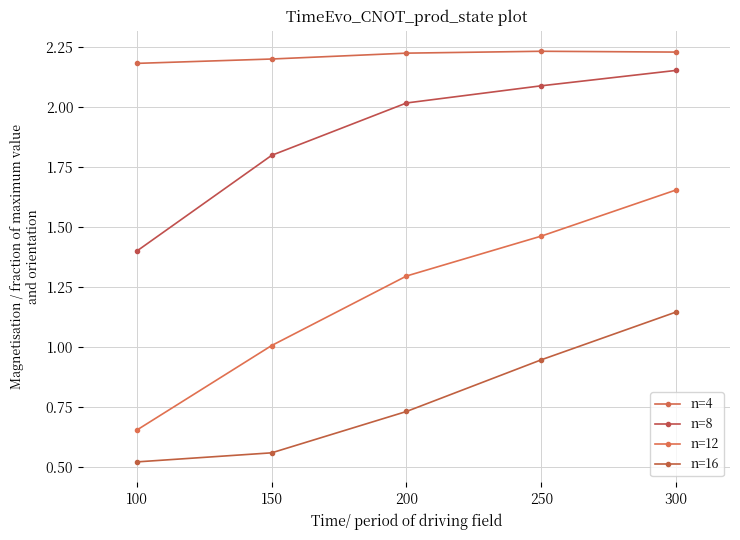

Reading left to right, transcribe all the data shown in this chart.

n=4: 100=2.2	150=2.2	200=2.2	250=2.2	300=2.2
n=8: 100=1.4	150=1.8	200=2.0	250=2.1	300=2.2
n=12: 100=0.7	150=1.0	200=1.3	250=1.5	300=1.7
n=16: 100=0.5	150=0.6	200=0.7	250=0.9	300=1.1